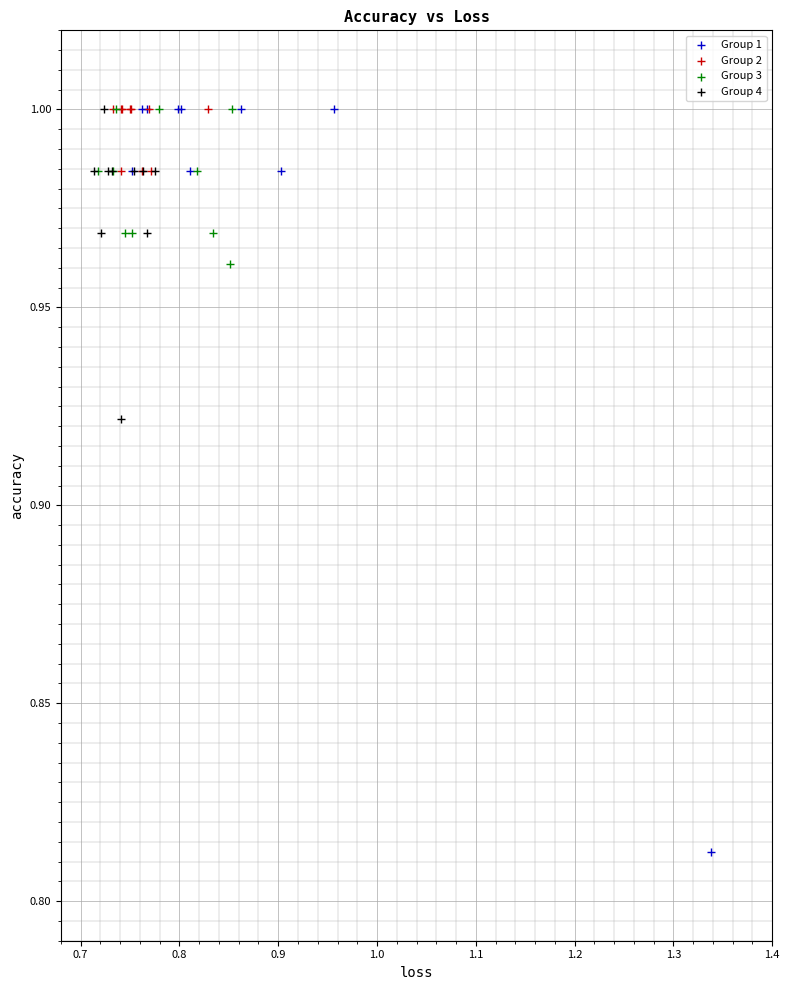

Which series has the largest Y range (max minus min)?

Group 1